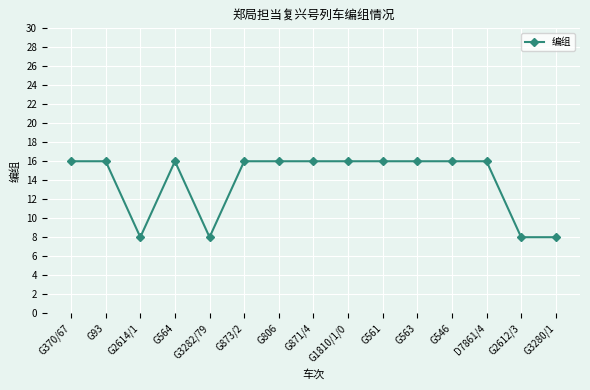

True or false: the data shows 16 at G564.

True